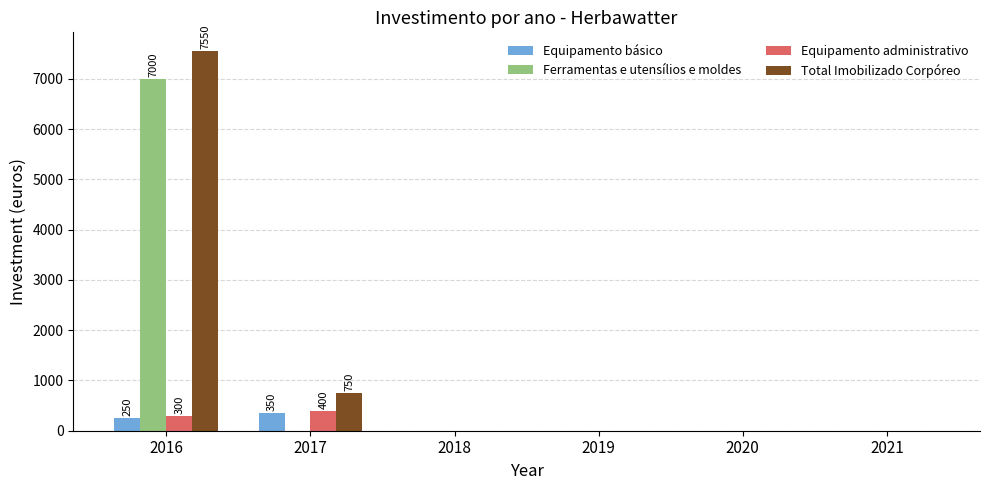

What is the sum of the Total Imobilizado Corpóreo values at 2017 and 2021?

750